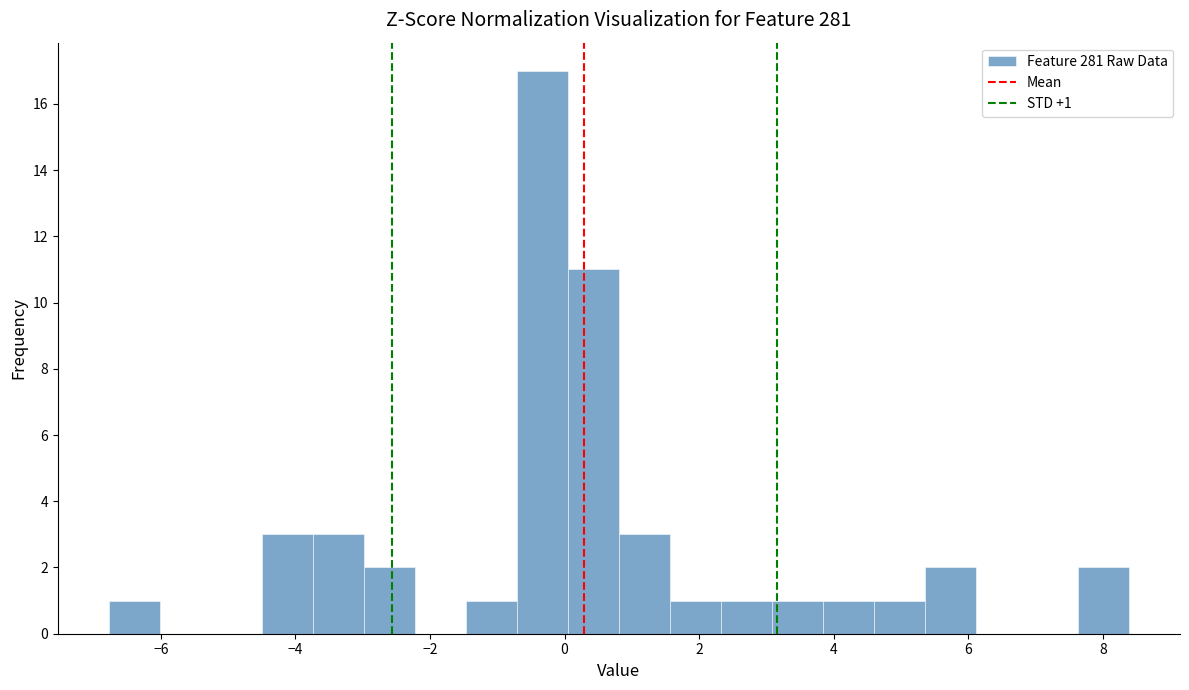

Around what value on the x-axis is the tallest bar? Give the approximate position of its centre, as read against the axis.

-0.4